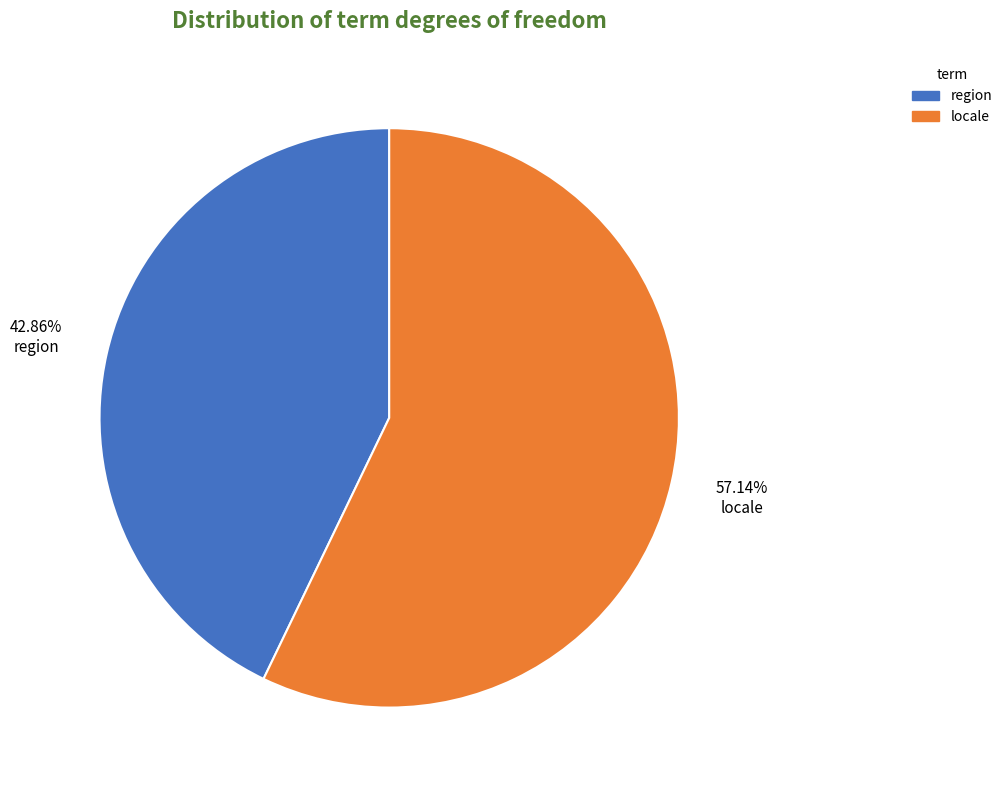

To the nearest percent, what is the combined percentage of locale and region?

100%